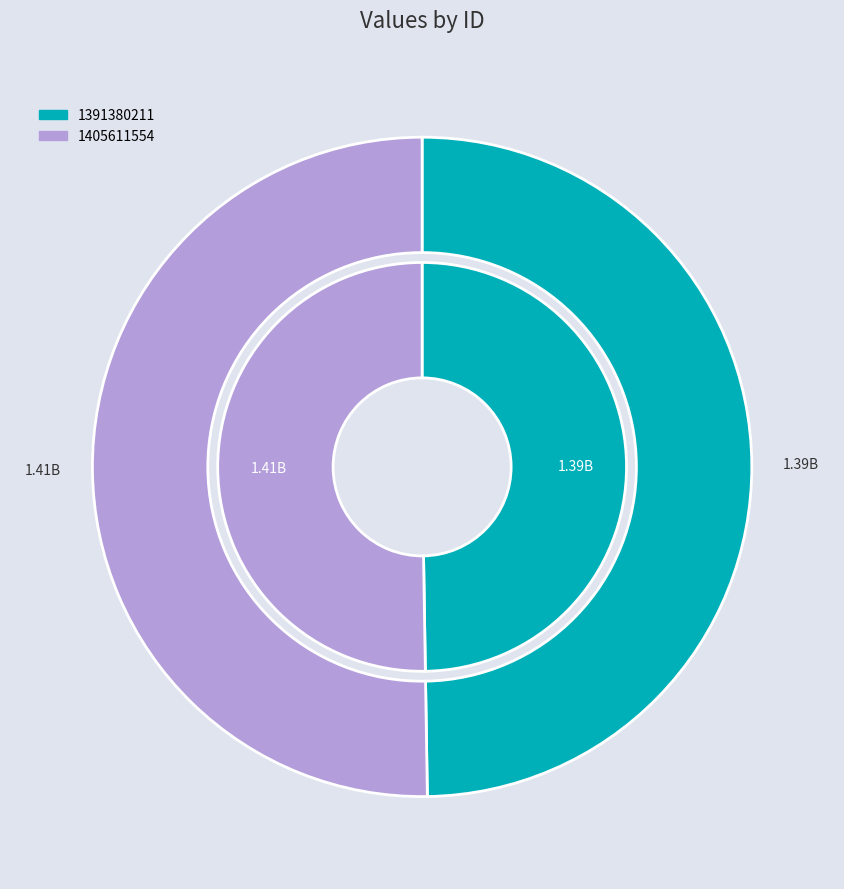

To the nearest percent, what is the difference between the 1391380211 and 1405611554 slice percentages?

1%